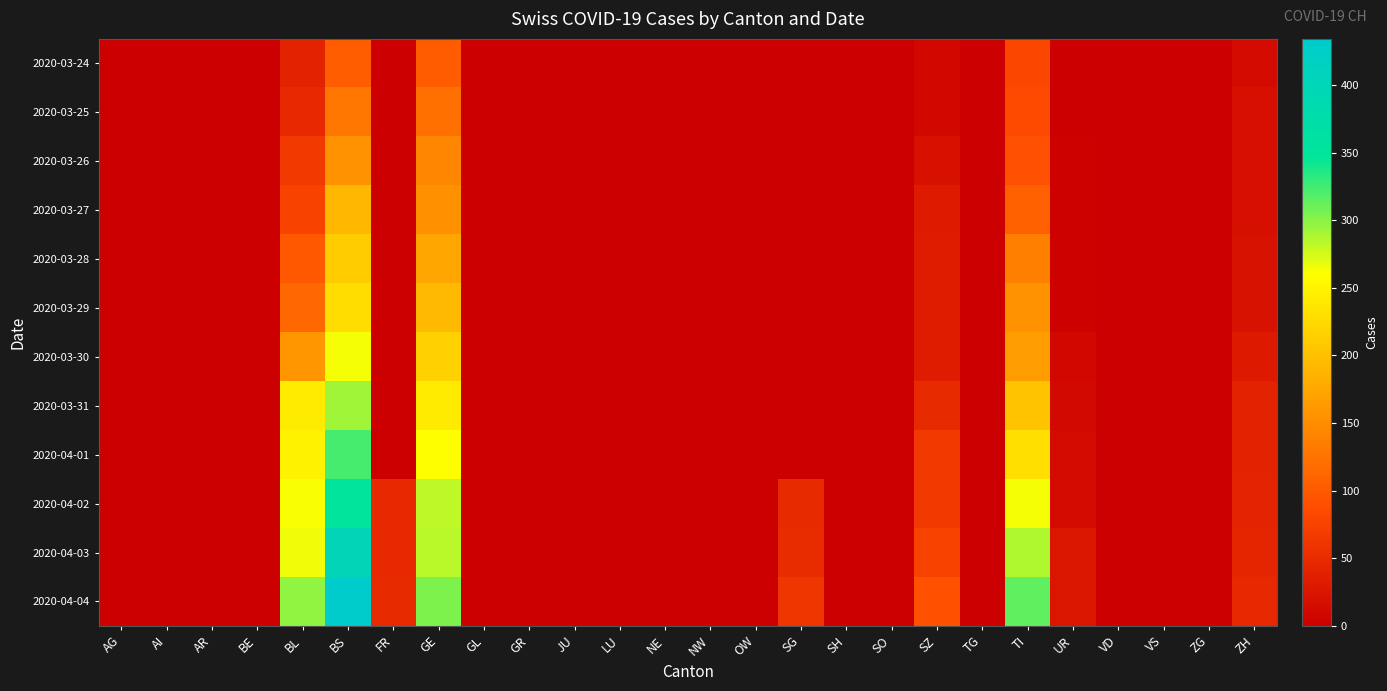

Reading left to right, list all the values displayed in this chart.

2020-03-24: AG=0	AI=0	AR=0	BE=0	BL=40	BS=105	FR=0	GE=103	GL=0	GR=0	JU=0	LU=0	NE=0	NW=0	OW=0	SG=0	SH=0	SO=0	SZ=10	TG=0	TI=80	UR=1	VD=0	VS=0	ZG=0	ZH=12
2020-03-25: AG=0	AI=0	AR=0	BE=0	BL=46	BS=128	FR=0	GE=122	GL=0	GR=0	JU=0	LU=0	NE=0	NW=0	OW=0	SG=0	SH=0	SO=0	SZ=10	TG=0	TI=85	UR=0	VD=0	VS=0	ZG=0	ZH=18
2020-03-26: AG=0	AI=0	AR=0	BE=0	BL=65	BS=155	FR=0	GE=144	GL=0	GR=0	JU=0	LU=0	NE=0	NW=0	OW=0	SG=0	SH=0	SO=0	SZ=20	TG=0	TI=91	UR=2	VD=0	VS=0	ZG=0	ZH=18
2020-03-27: AG=0	AI=0	AR=0	BE=0	BL=76	BS=191	FR=0	GE=153	GL=0	GR=0	JU=0	LU=0	NE=0	NW=0	OW=0	SG=0	SH=0	SO=0	SZ=32	TG=0	TI=107	UR=3	VD=0	VS=0	ZG=0	ZH=18
2020-03-28: AG=0	AI=0	AR=0	BE=0	BL=100	BS=211	FR=0	GE=175	GL=0	GR=0	JU=0	LU=0	NE=0	NW=0	OW=0	SG=0	SH=0	SO=0	SZ=33	TG=0	TI=136	UR=3	VD=0	VS=0	ZG=0	ZH=21
2020-03-29: AG=0	AI=0	AR=0	BE=0	BL=115	BS=228	FR=0	GE=193	GL=0	GR=0	JU=0	LU=0	NE=0	NW=0	OW=0	SG=0	SH=0	SO=0	SZ=33	TG=0	TI=155	UR=3	VD=0	VS=0	ZG=0	ZH=21
2020-03-30: AG=0	AI=0	AR=0	BE=0	BL=158	BS=263	FR=0	GE=216	GL=0	GR=0	JU=0	LU=0	NE=0	NW=0	OW=0	SG=0	SH=0	SO=0	SZ=33	TG=0	TI=165	UR=9	VD=0	VS=0	ZG=0	ZH=29
2020-03-31: AG=0	AI=0	AR=0	BE=0	BL=242	BS=292	FR=0	GE=241	GL=0	GR=0	JU=0	LU=0	NE=0	NW=0	OW=0	SG=0	SH=0	SO=0	SZ=48	TG=0	TI=202	UR=11	VD=0	VS=0	ZG=0	ZH=39
2020-04-01: AG=0	AI=0	AR=0	BE=0	BL=249	BS=323	FR=0	GE=260	GL=0	GR=0	JU=0	LU=0	NE=0	NW=0	OW=0	SG=0	SH=0	SO=0	SZ=65	TG=0	TI=229	UR=13	VD=0	VS=0	ZG=0	ZH=40
2020-04-02: AG=0	AI=0	AR=0	BE=0	BL=262	BS=350	FR=46	GE=283	GL=0	GR=0	JU=0	LU=0	NE=0	NW=0	OW=0	SG=49	SH=0	SO=0	SZ=65	TG=0	TI=263	UR=13	VD=0	VS=0	ZG=0	ZH=41
2020-04-03: AG=0	AI=0	AR=0	BE=0	BL=266	BS=397	FR=46	GE=284	GL=0	GR=0	JU=0	LU=0	NE=0	NW=0	OW=0	SG=50	SH=0	SO=0	SZ=75	TG=0	TI=287	UR=26	VD=0	VS=0	ZG=0	ZH=44
2020-04-04: AG=0	AI=0	AR=0	BE=0	BL=298	BS=434	FR=49	GE=305	GL=0	GR=0	JU=0	LU=0	NE=0	NW=0	OW=0	SG=62	SH=0	SO=0	SZ=92	TG=0	TI=314	UR=26	VD=0	VS=0	ZG=0	ZH=46